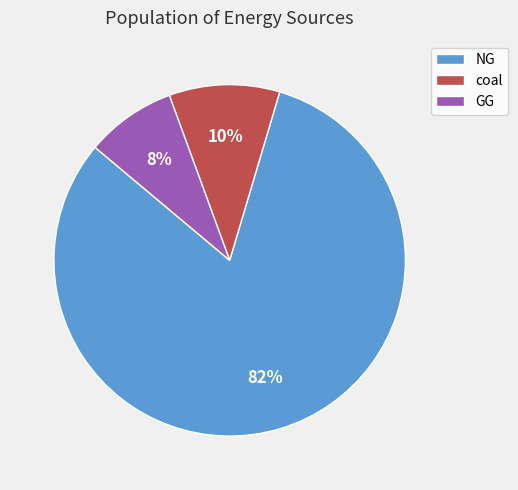

Is there a majority slice in this chart?

Yes